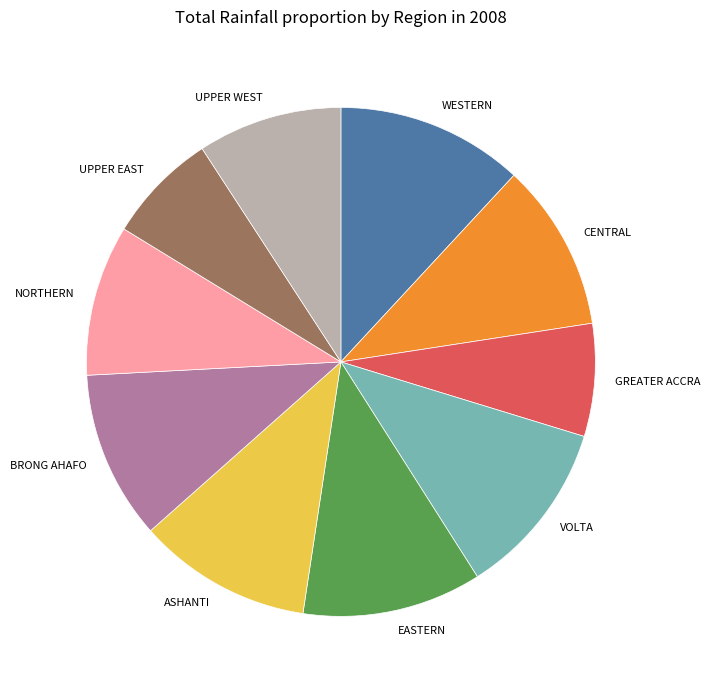

Approximately how many times larger is the value at VOLTA compared to GREATER ACCRA?

1.6